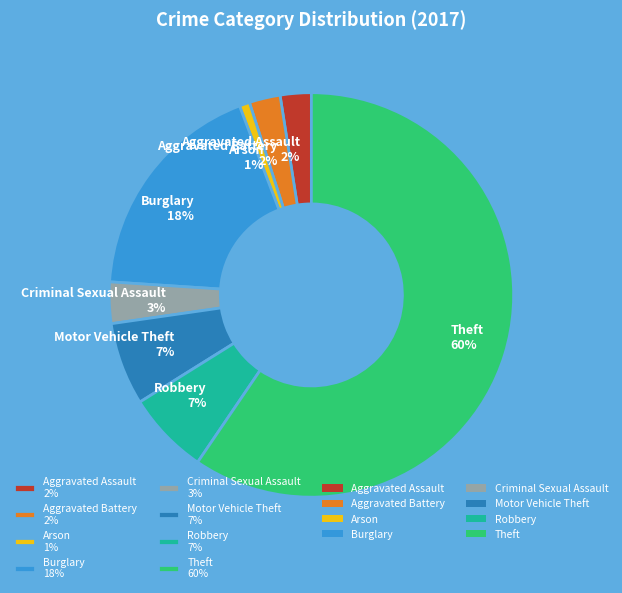

What is the smallest slice in the pie chart?

Arson